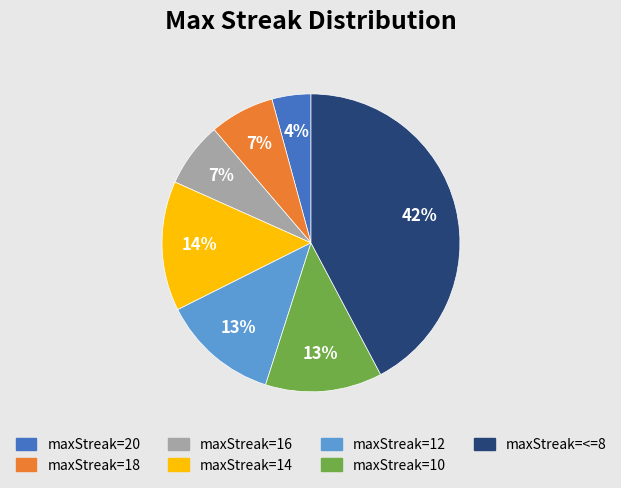

To the nearest percent, what is the average slice percentage?

14%